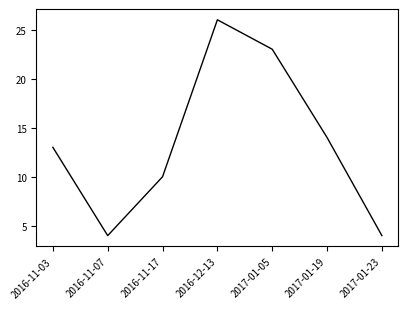

At which label is the value closest to 15?

2017-01-19